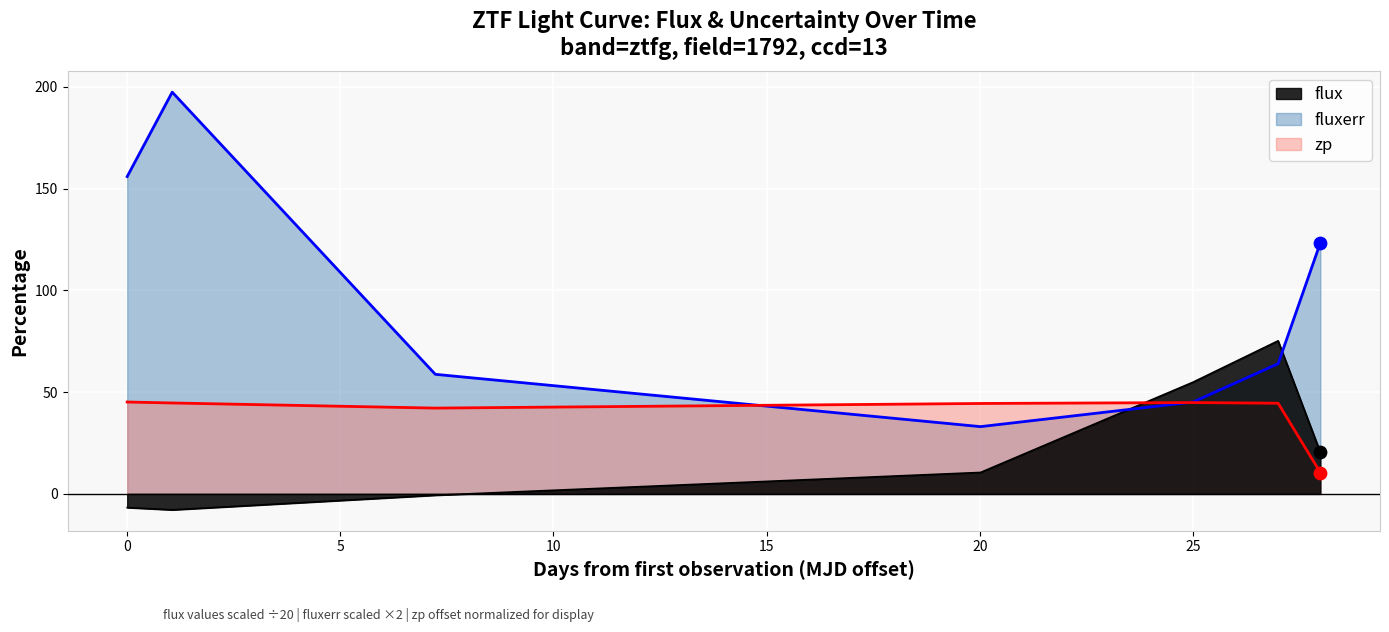

Which series has the largest total across all categories?

fluxerr